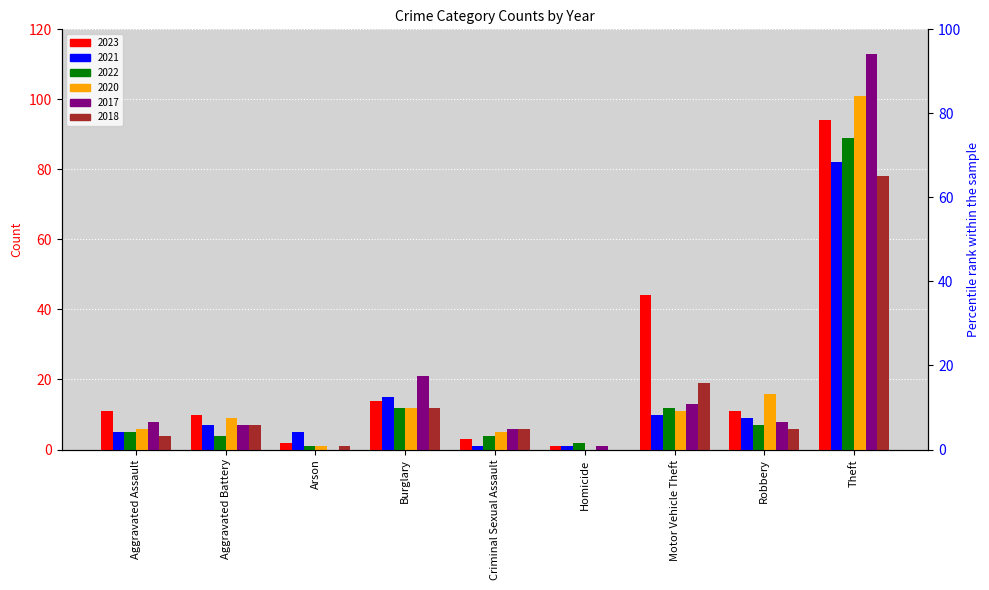

What is the difference between the 2021 values at Aggravated Battery and Theft?

75